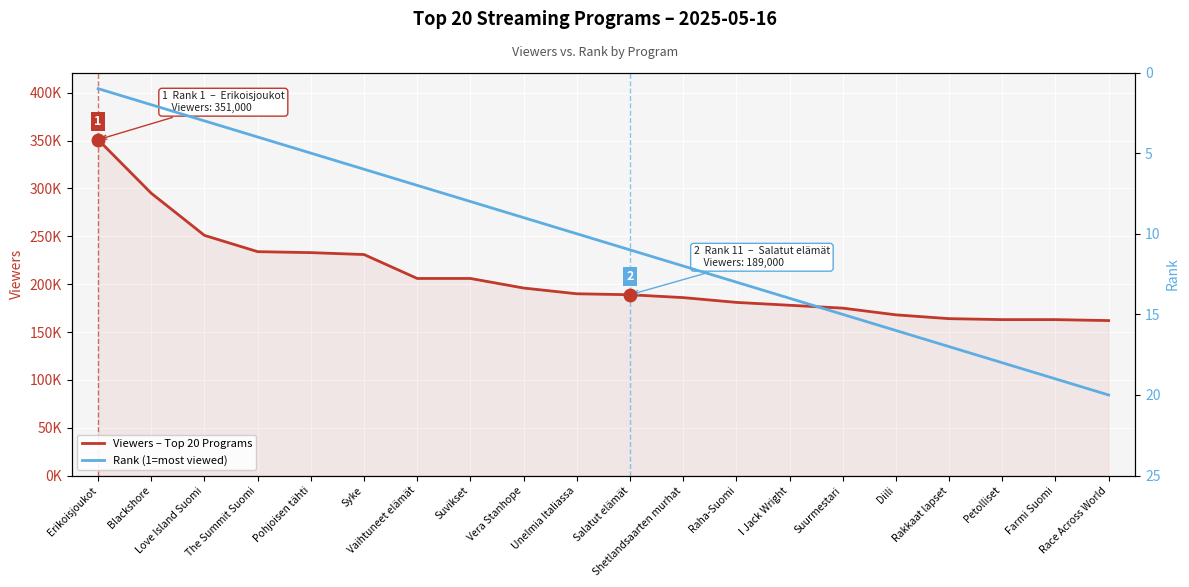

What position from the right is I Jack Wright?

7